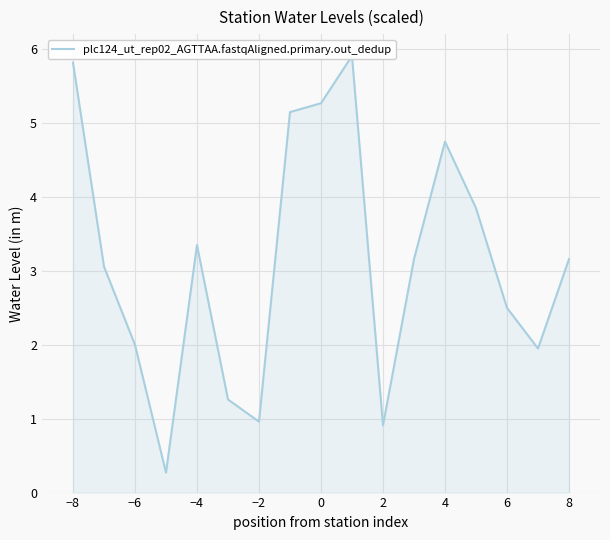

What is the average value?

3.1